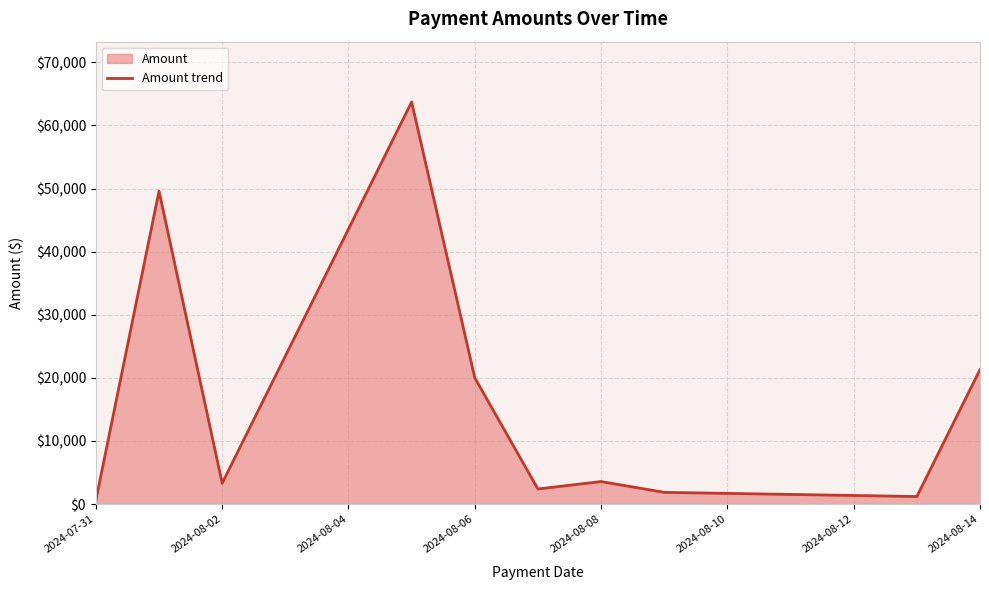

What is the maximum value shown in the chart?

63707.7